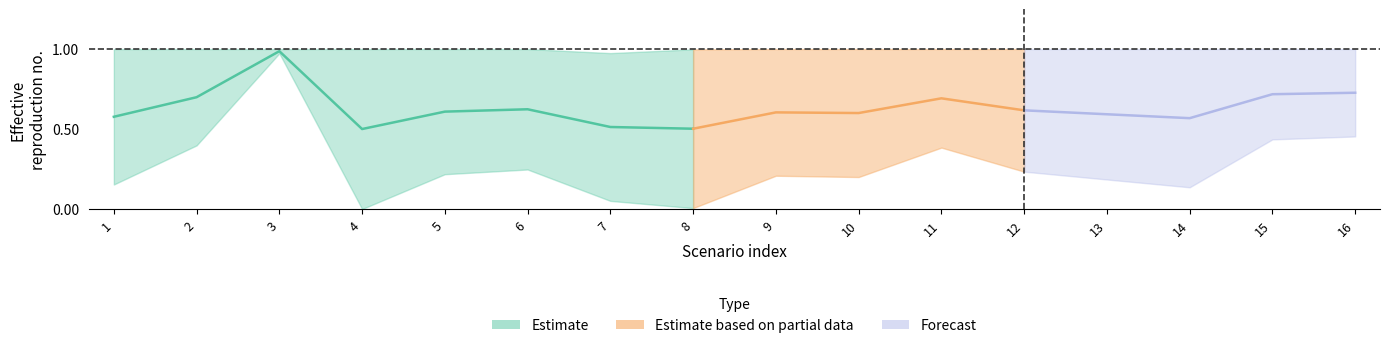

Read the rightmin value at 6.

1.0